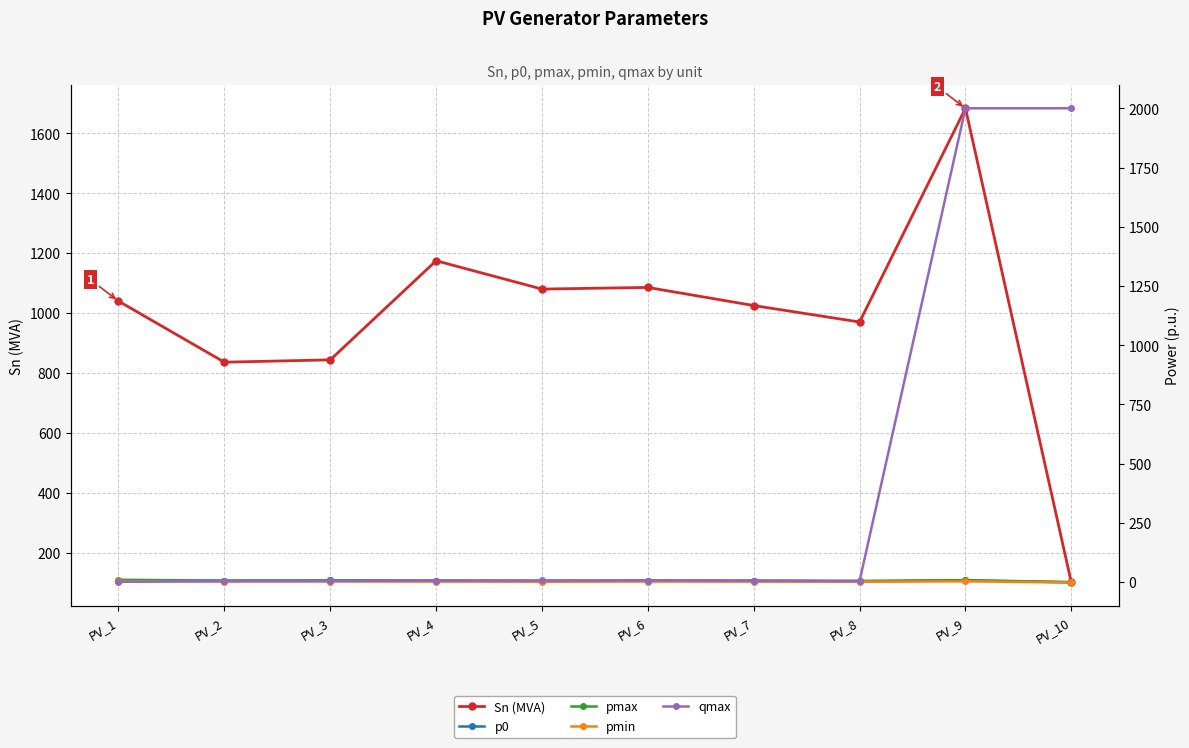

What is the value of the p0 point at the 7th from the left?

5.8